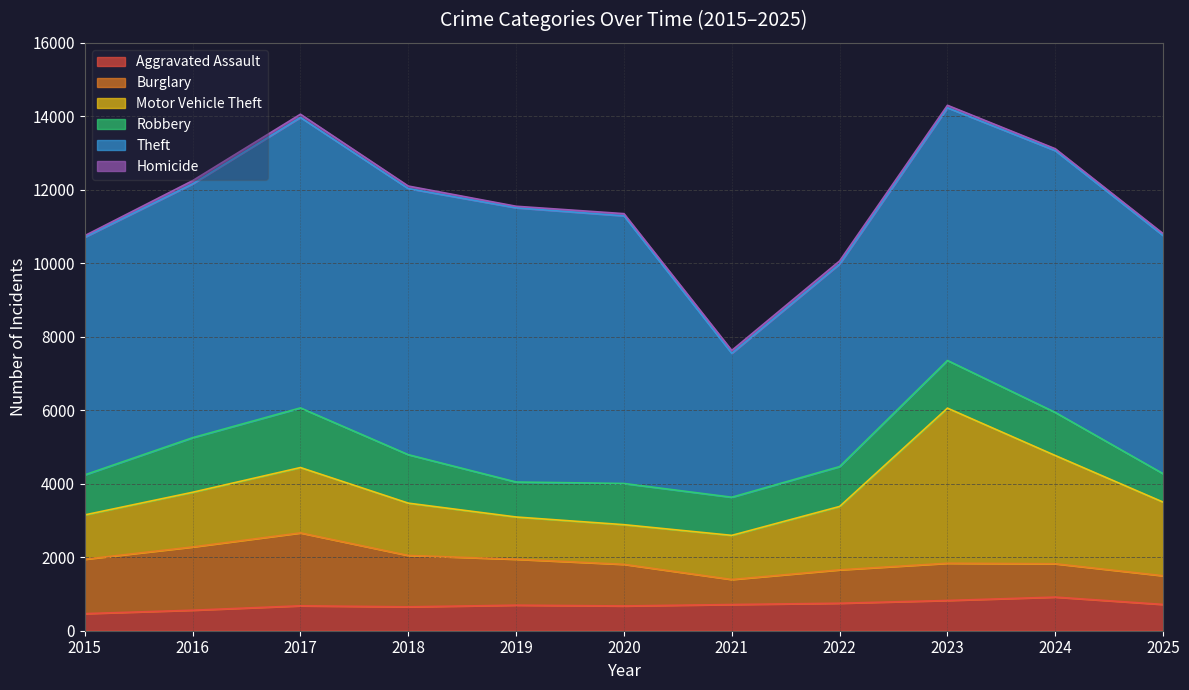

The value of Burglary at 2021 is 977. True or false?

False